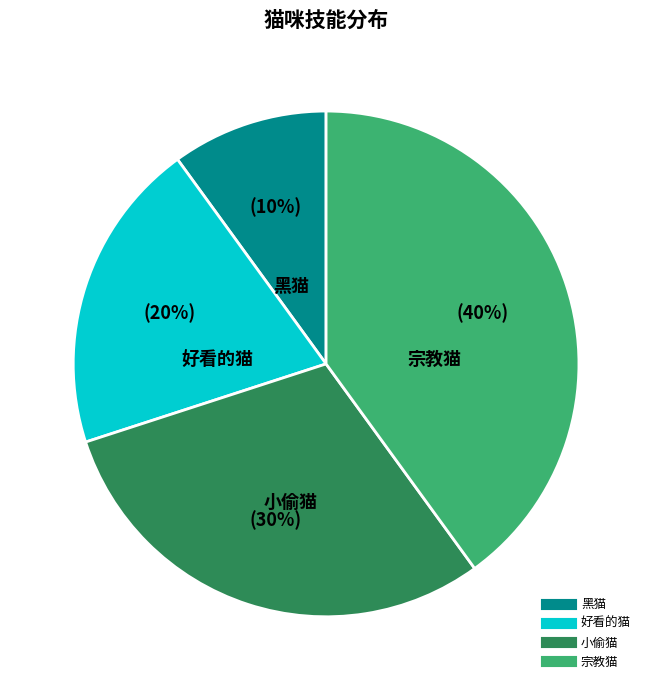

To the nearest percent, what is the difference between the largest and smallest slice percentages?

30%